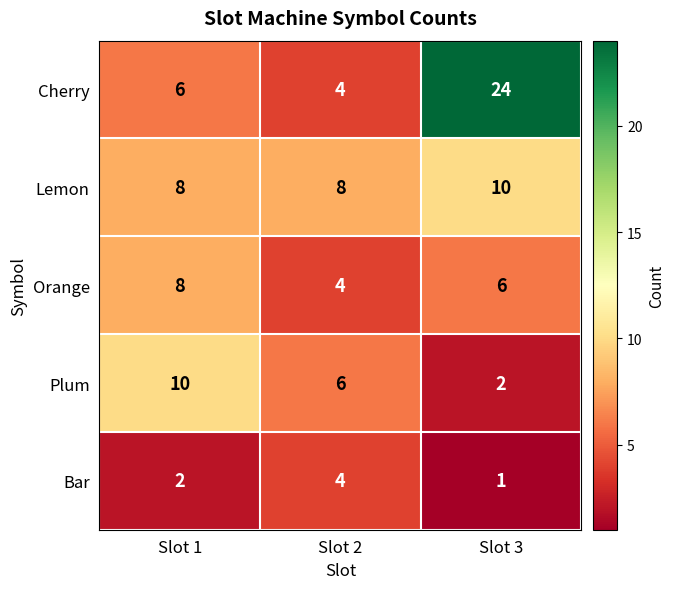

What is the maximum value shown in the chart?

24